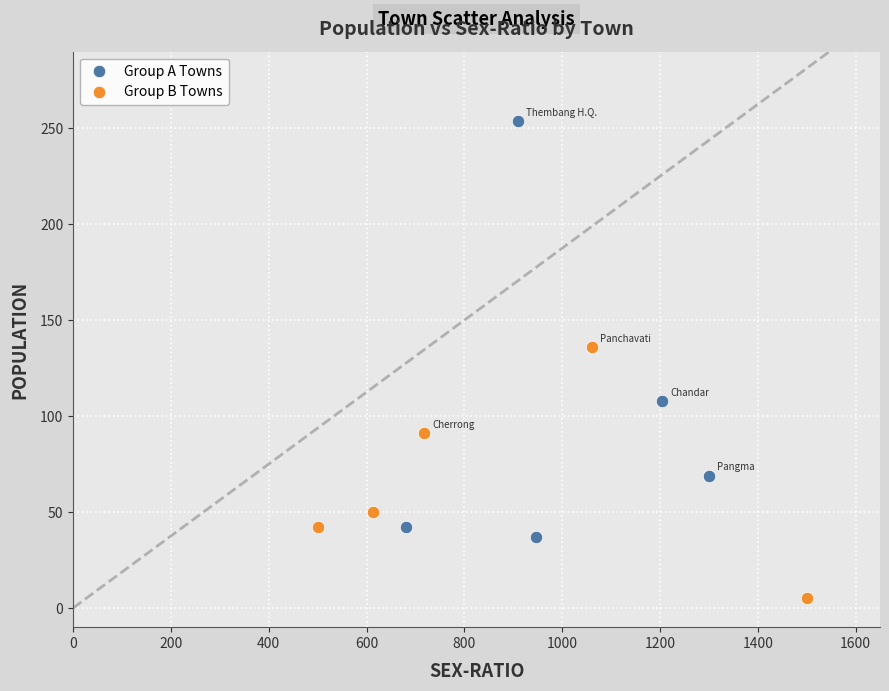

Which series has the largest Y range (max minus min)?

Group A Towns